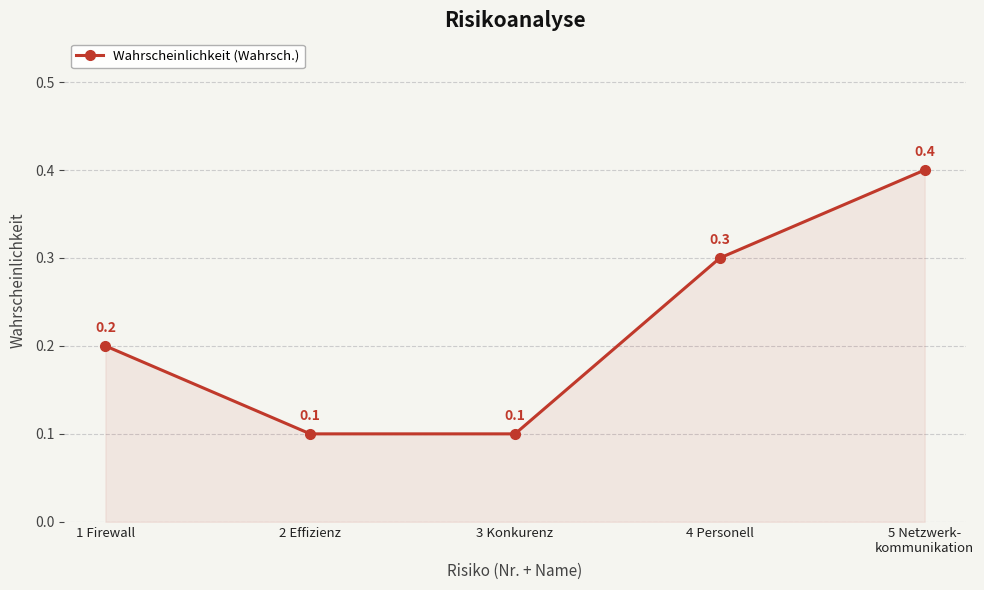

What is the maximum value shown in the chart?

0.4